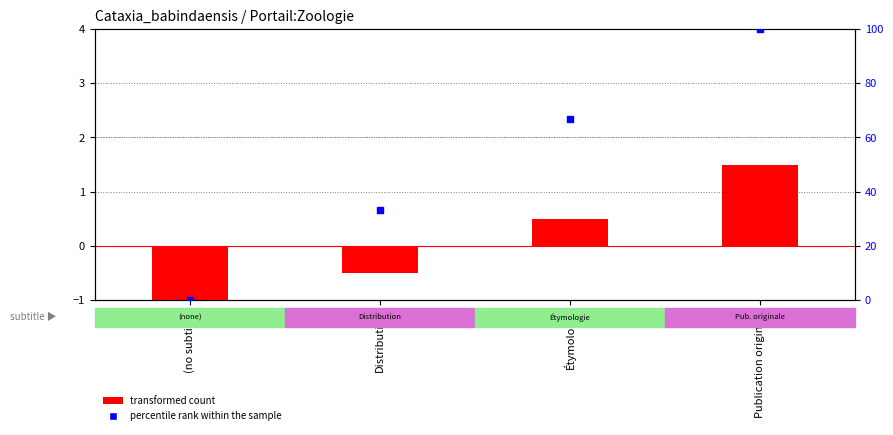

At which category is the sum across all series the highest?

Publication originale